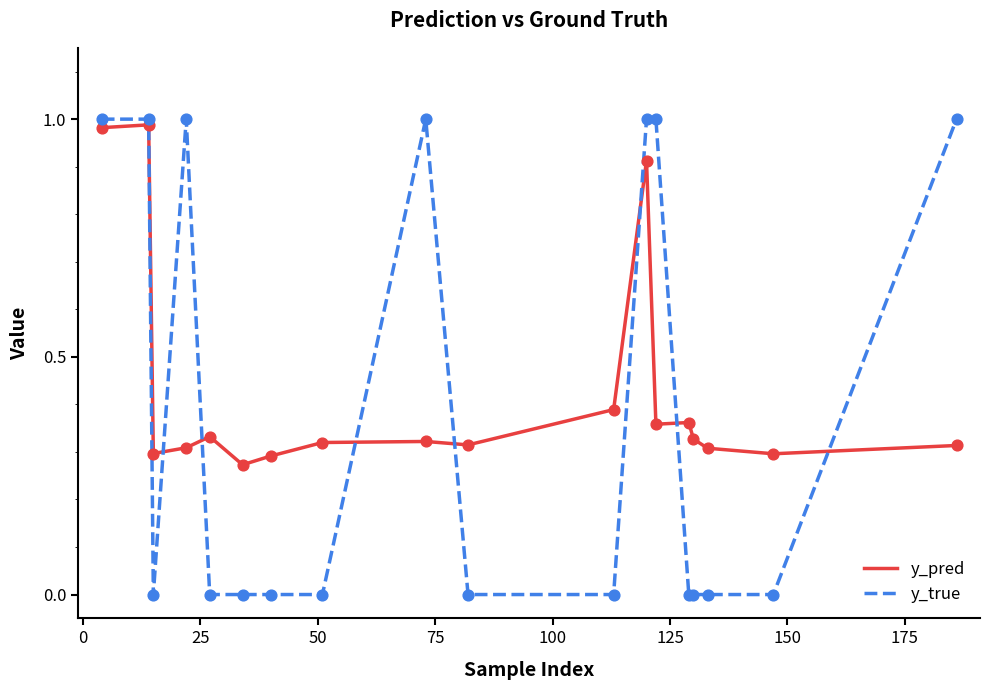

Which series has the largest range (max minus min)?

y_true